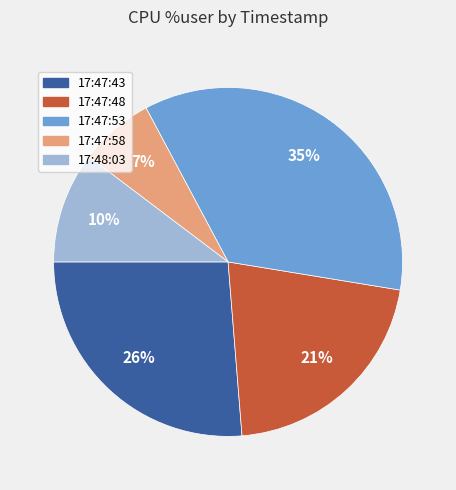

Which category has the smallest portion of the pie?

17:47:58